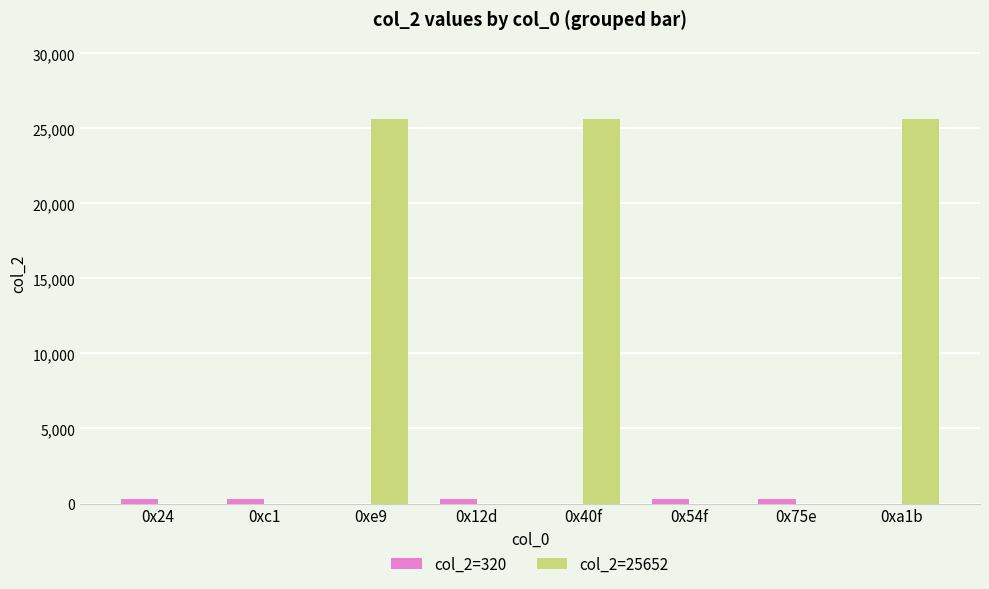

What are all the series names shown in the legend?

col_2=320, col_2=25652